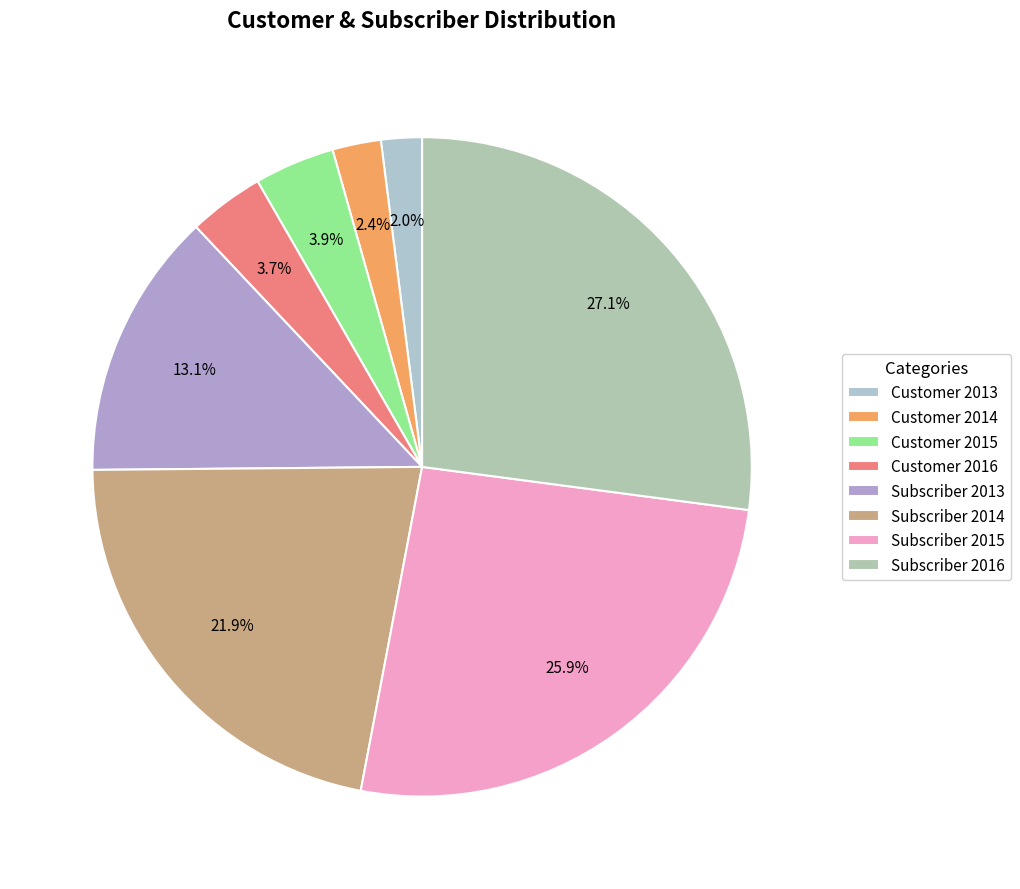

Which has a higher value, Subscriber 2016 or Customer 2014?

Subscriber 2016